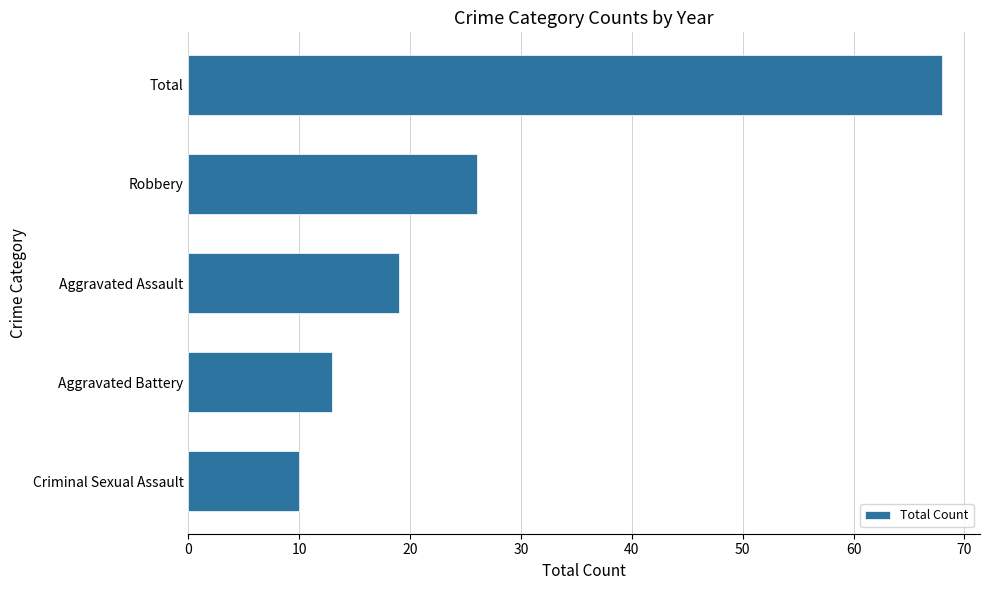

Read the value at Aggravated Assault, to the nearest 5.

20